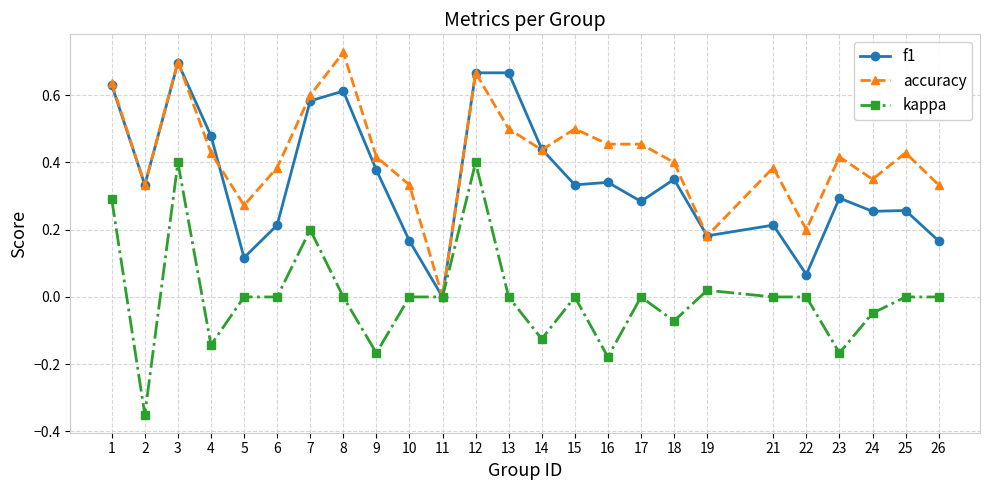

What is the sum of the accuracy values at 2 and 1?

1.0